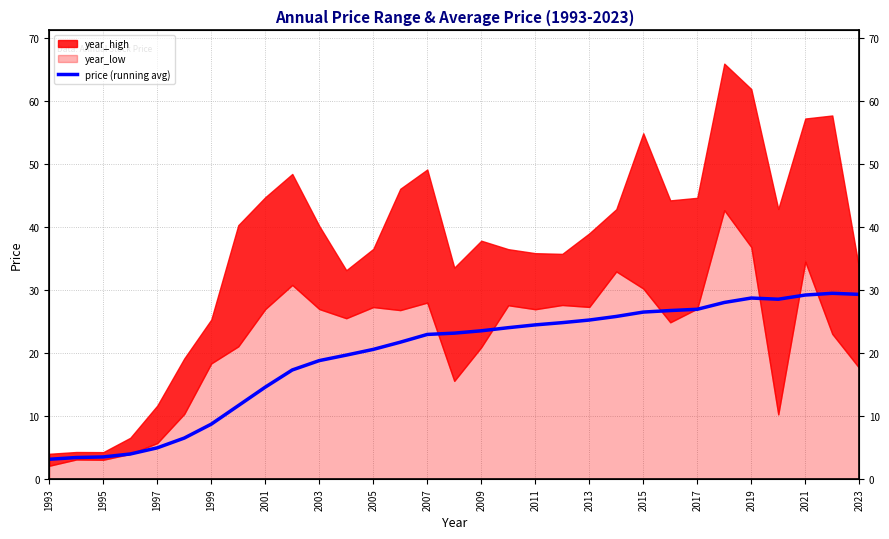

What is the average value?

19.5